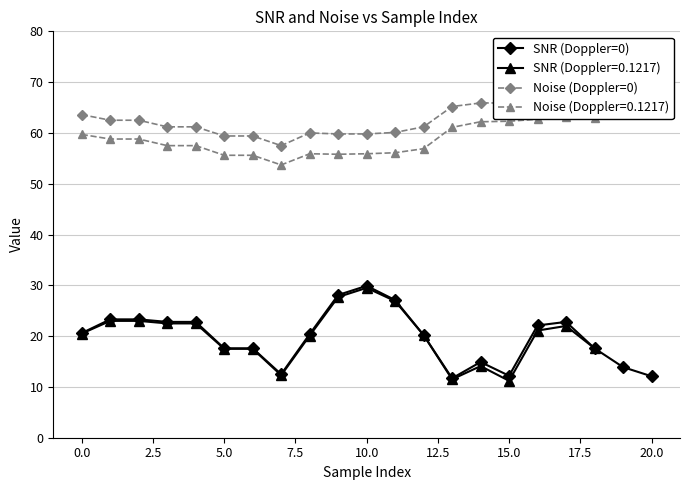

At which label does SNR (Doppler=0) first exceed 20?

0.0